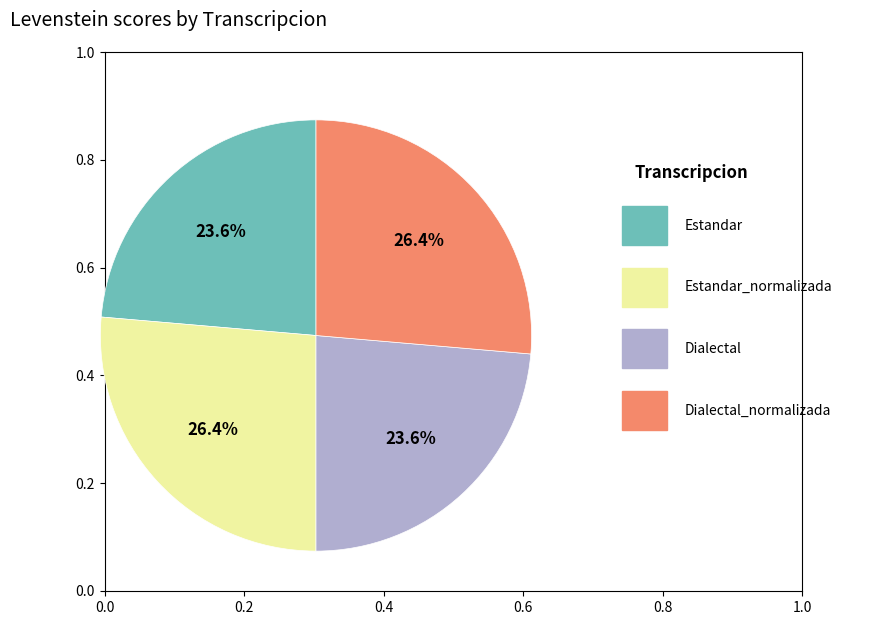

Is there any slice that represents more than half of the pie?

No